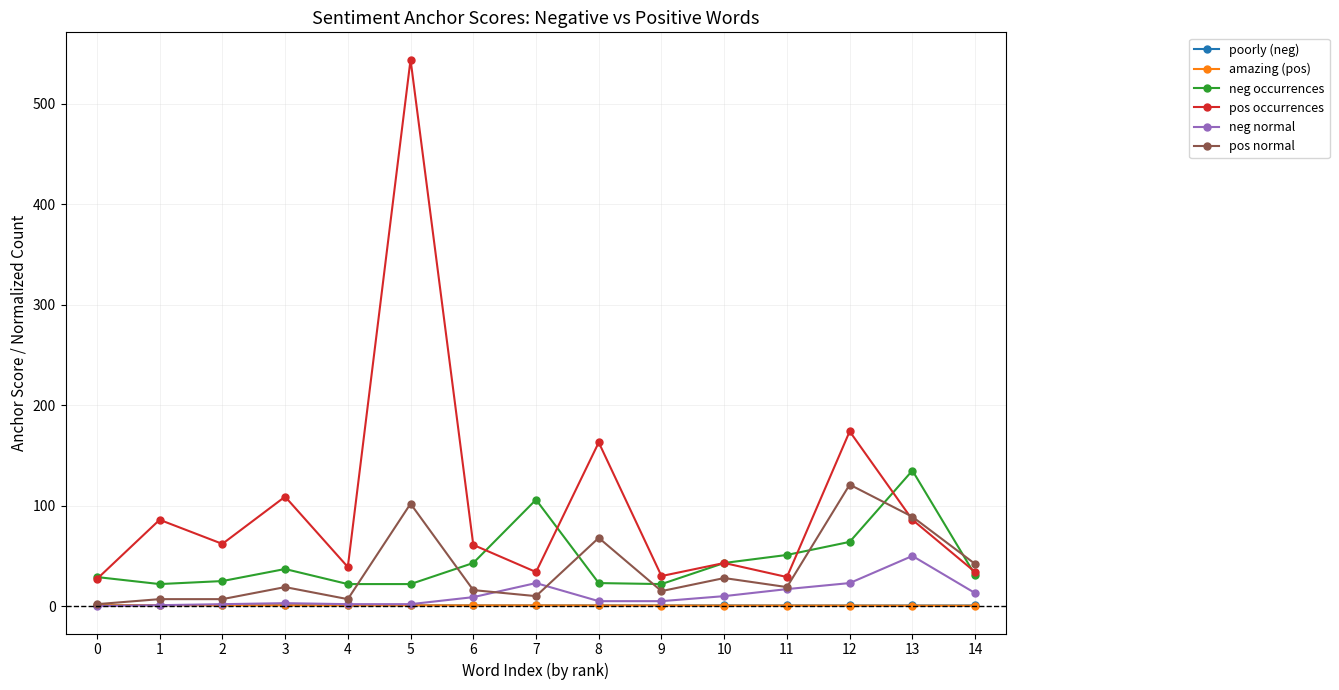

What is the maximum value shown in the chart?

544.0